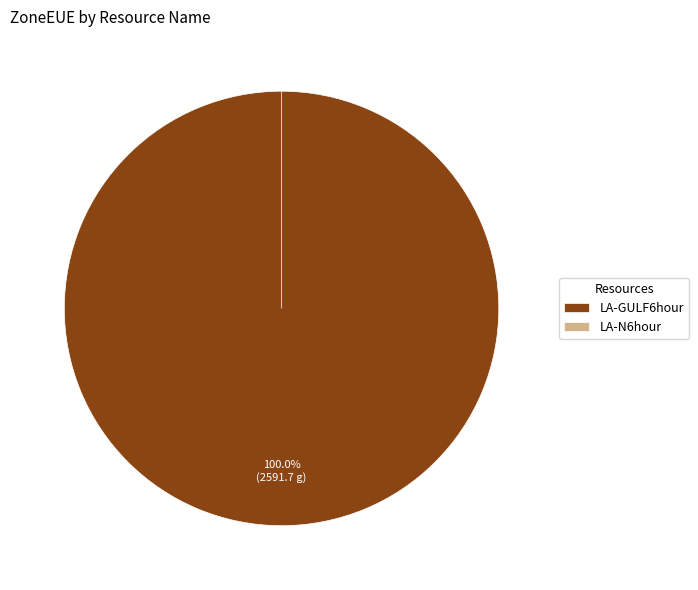

To the nearest percent, what percentage of the pie is LA-GULF6hour?

100%